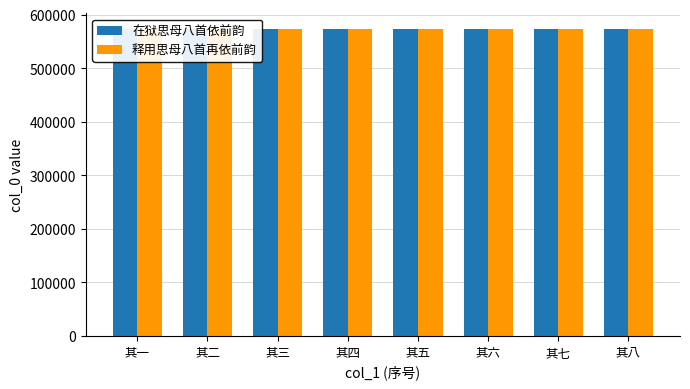

How many series are shown in this chart?

2